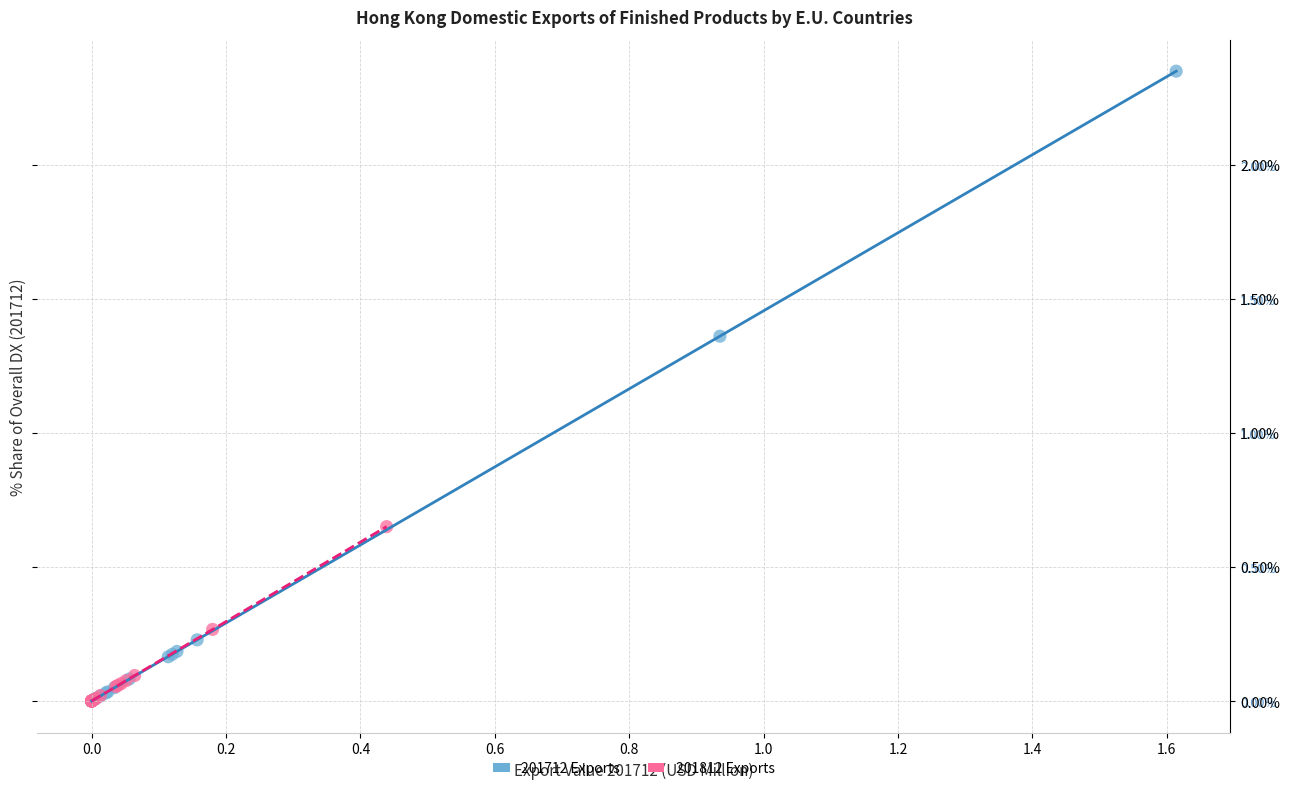

Which series reaches the maximum Y coordinate?

201712 Exports